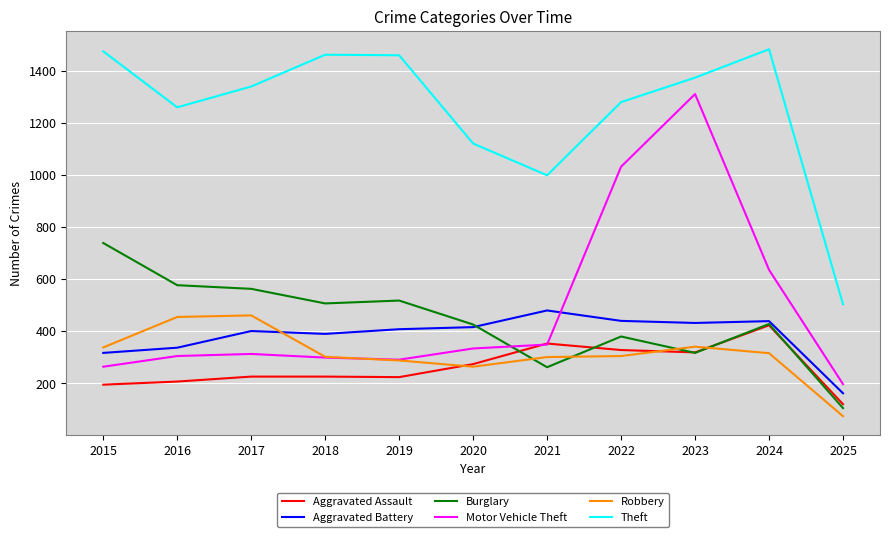

What is the approximate value of Aggravated Battery at 2021, to the nearest 5?

480